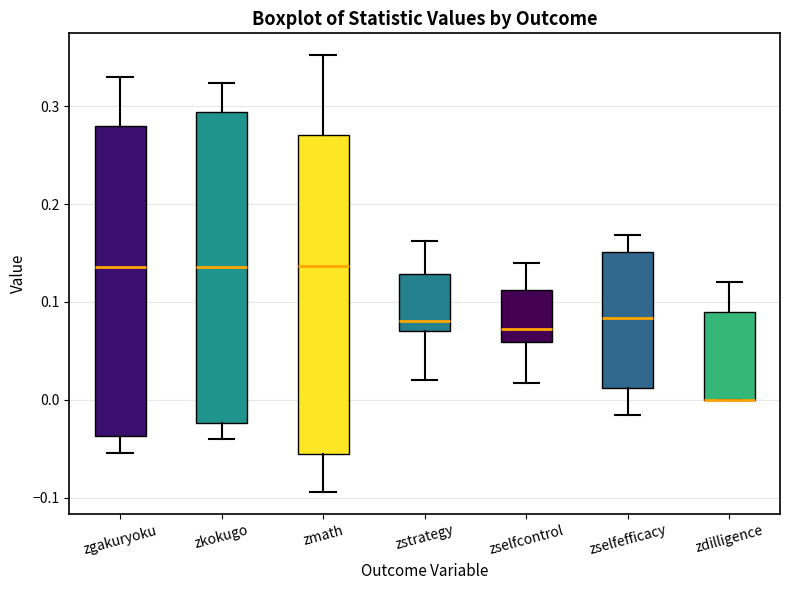

Reading left to right, transcribe this box plot: for each box, give where its median line is, the range the box spans, and where its two whiskers end, as read against the y-axis. The values are not printed on the chart, so give them approximately, as read against the axis.

zgakuryoku: median 0.14, box -0.04 to 0.28, whiskers -0.05 to 0.33
zkokugo: median 0.14, box -0.02 to 0.29, whiskers -0.04 to 0.32
zmath: median 0.14, box -0.06 to 0.27, whiskers -0.09 to 0.35
zstrategy: median 0.08, box 0.07 to 0.13, whiskers 0.02 to 0.16
zselfcontrol: median 0.07, box 0.06 to 0.11, whiskers 0.02 to 0.14
zselfefficacy: median 0.08, box 0.01 to 0.15, whiskers -0.01 to 0.17
zdilligence: median 0.00 (drawn on the box's lower edge), box 0.00 to 0.09, whiskers 0.00 to 0.12